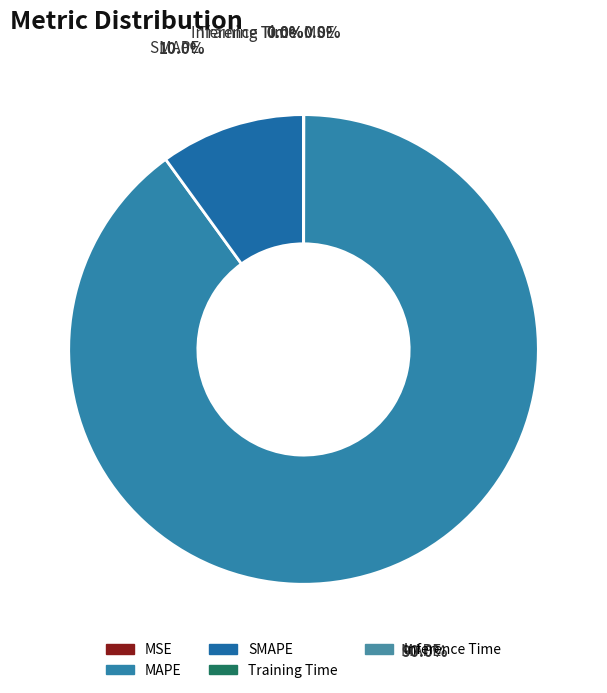

Which has a higher value, MAPE or SMAPE?

MAPE